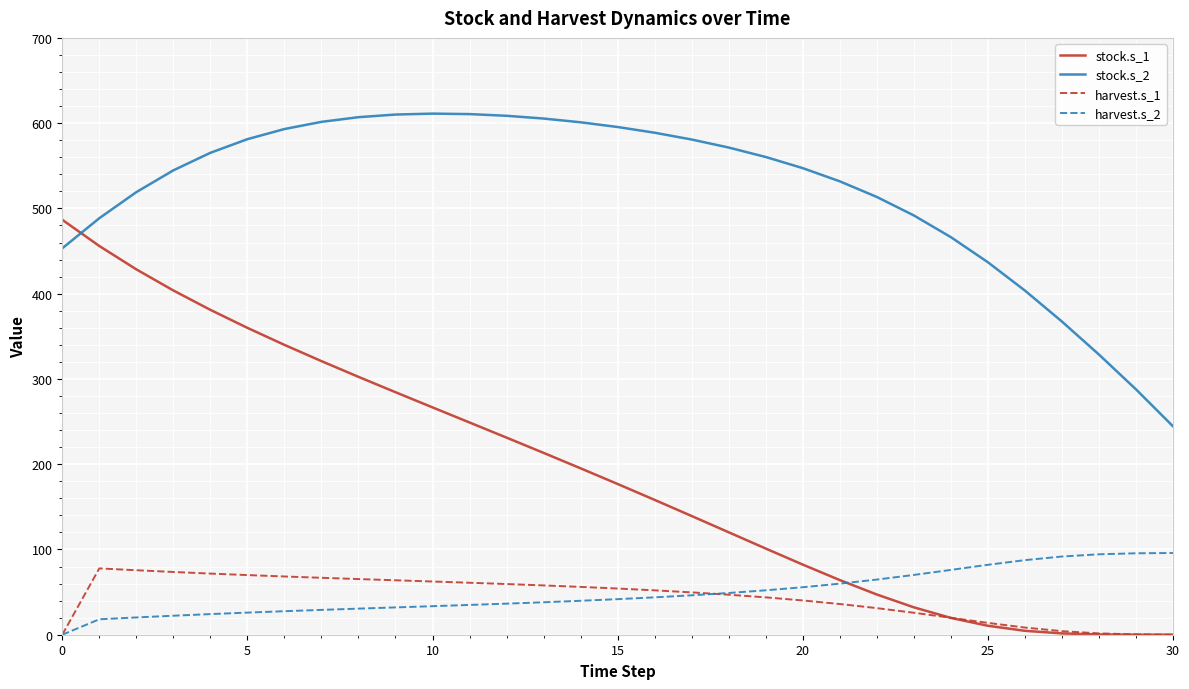

True or false: stock.s_1 and stock.s_2 intersect in this chart.

True